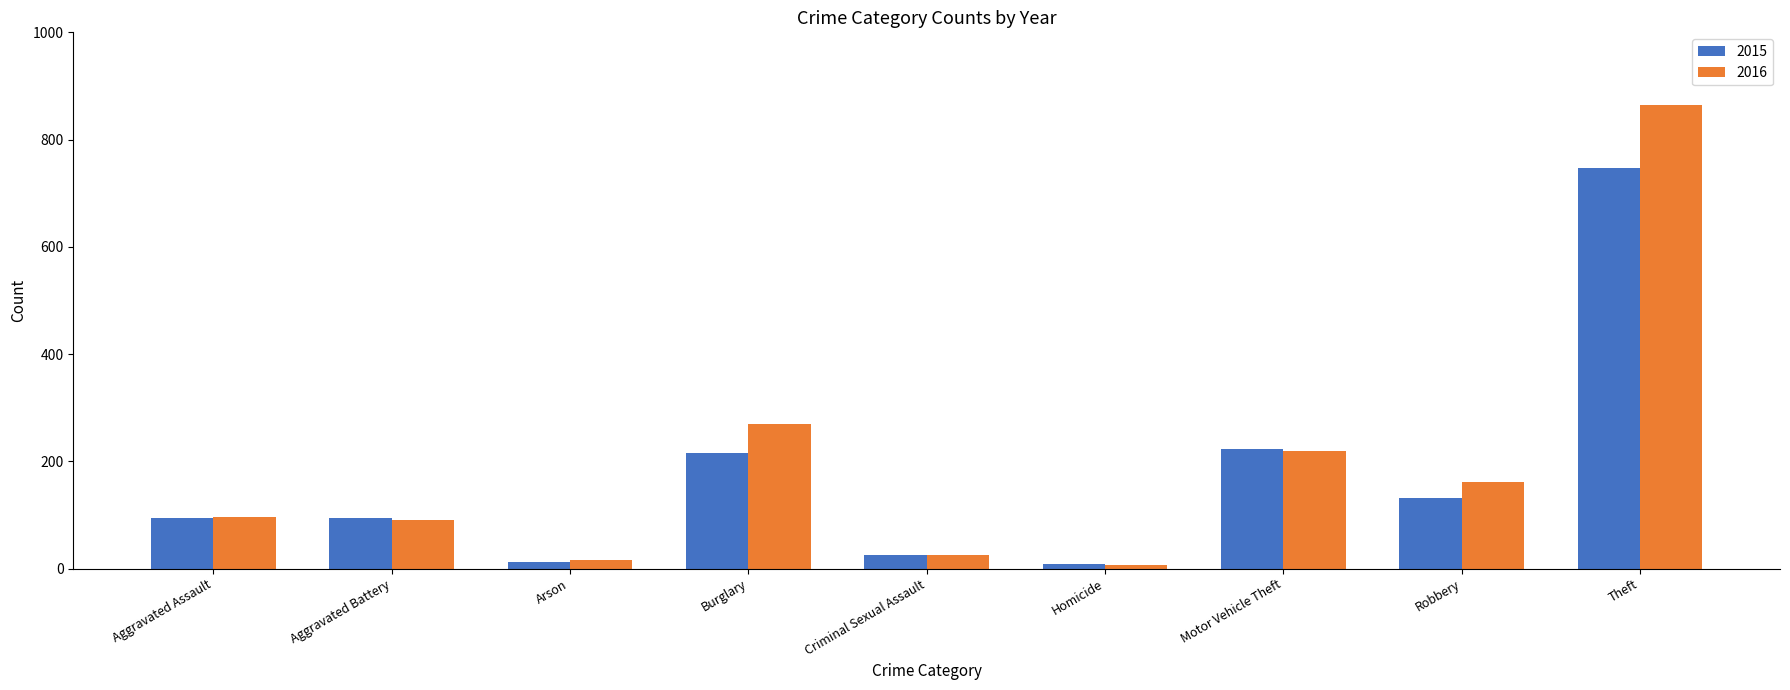

Which series has the widest spread of values?

2016